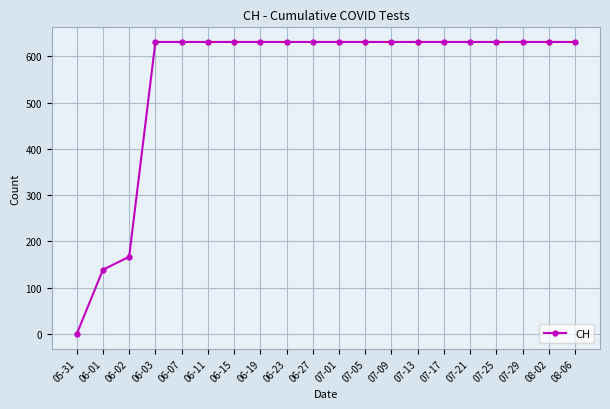

What is the sum of the values at 06-11 and 07-05?

1262